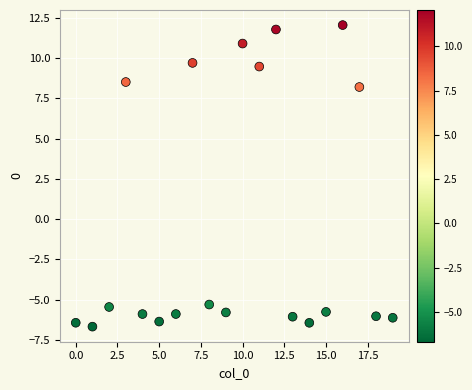

What Y value in the scatter plot is closest to 2?

8.2